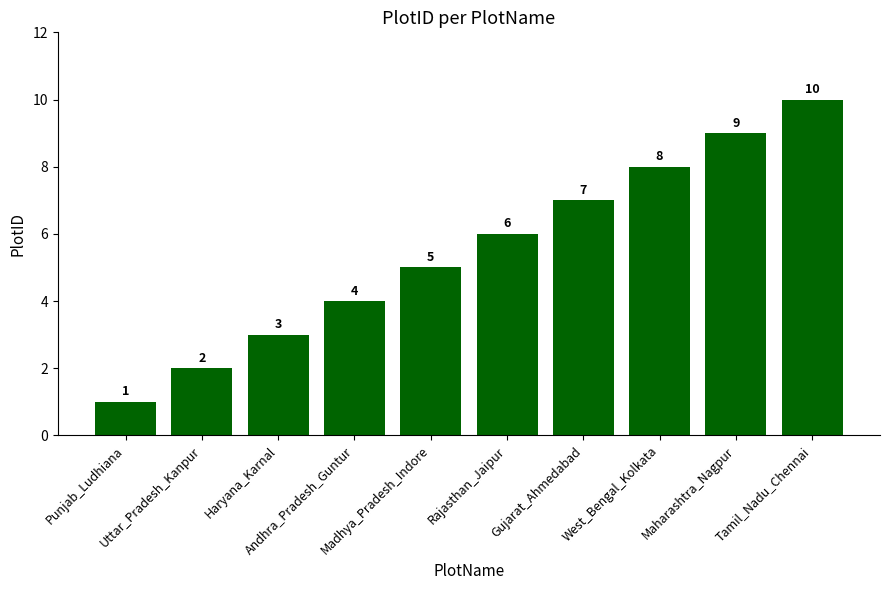

True or false: the data shows 6 at Andhra_Pradesh_Guntur.

False